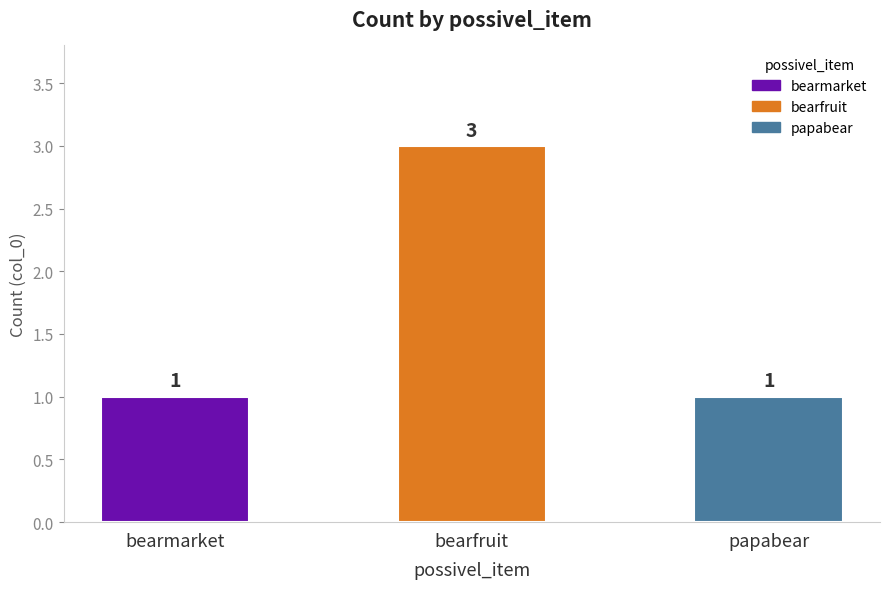

Reading left to right, extract all data points from this chart.

bearmarket=1	bearfruit=3	papabear=1